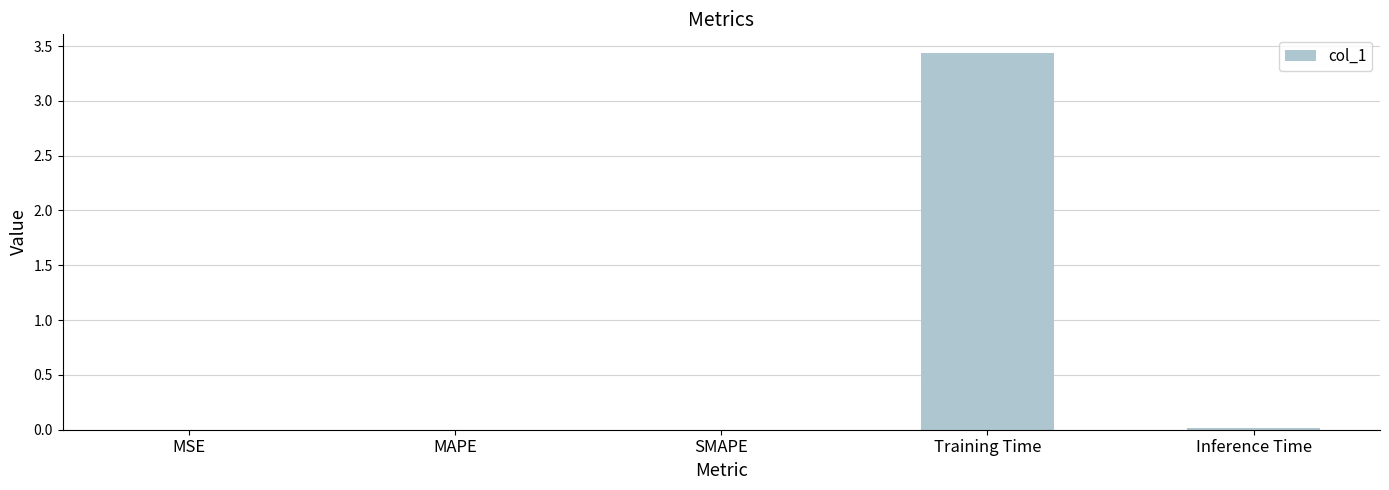

How many categories are shown in the chart?

5